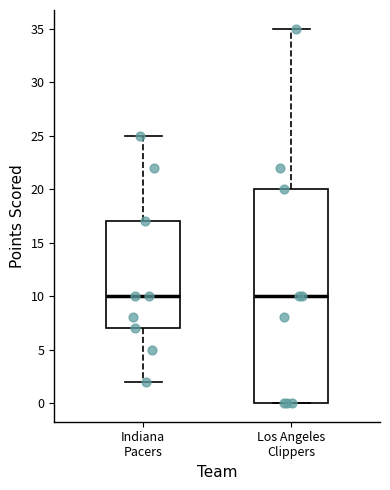

Reading left to right, transcribe this box plot: for each box, give where its median line is, the range the box spans, and where its two whiskers end, as read against the y-axis. The values are not printed on the chart, so give them approximately, as read against the axis.

Indiana Pacers: median 10, box 7 to 17, whiskers 2 to 25
Los Angeles Clippers: median 10, box 0 to 20, whiskers 0 to 35